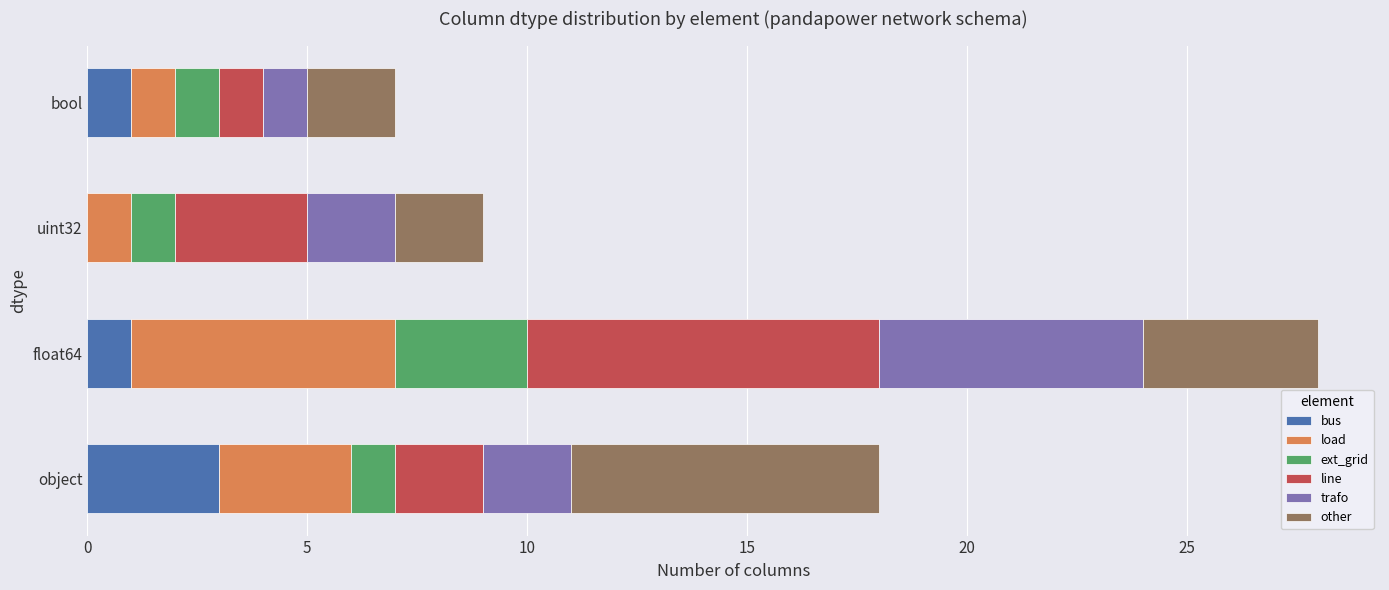

At which category is the sum across all series the highest?

float64